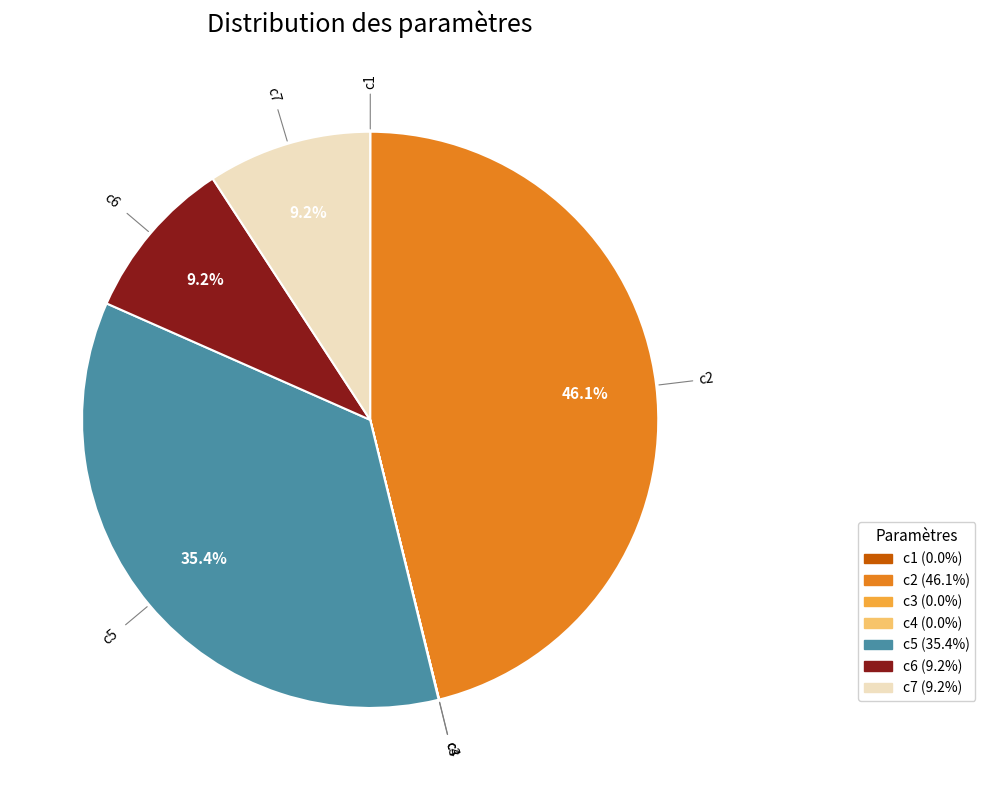

Does any single category account for the majority?

No